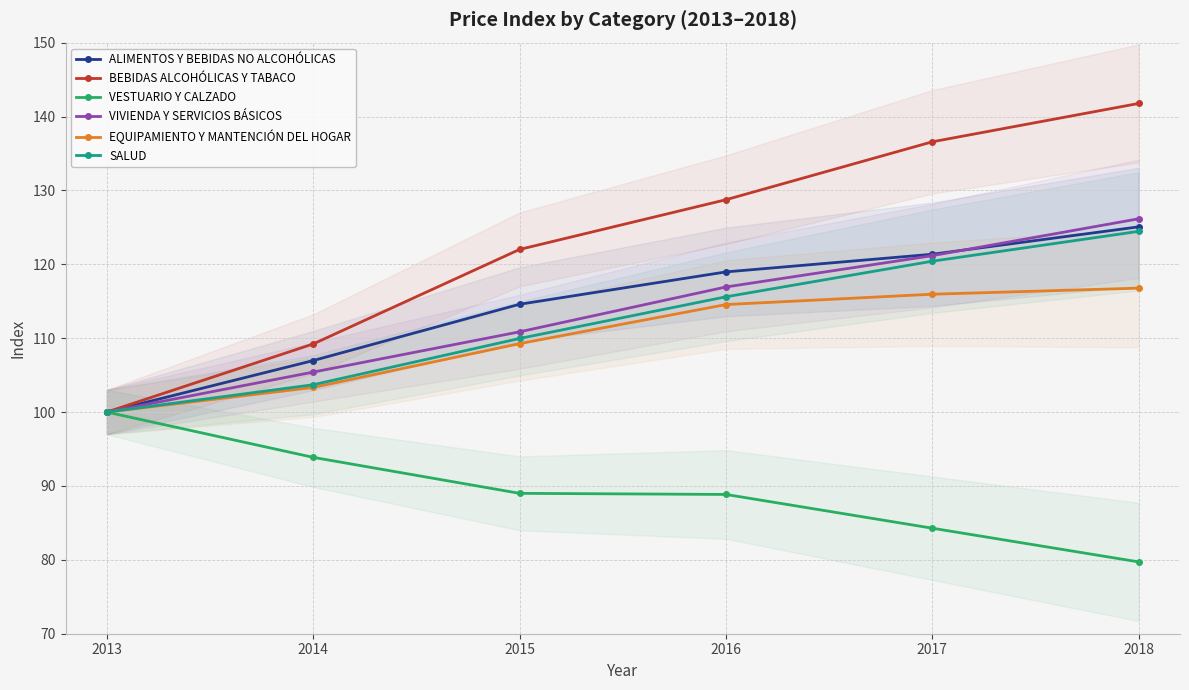

What is the average value of the VESTUARIO Y CALZADO series?

89.3